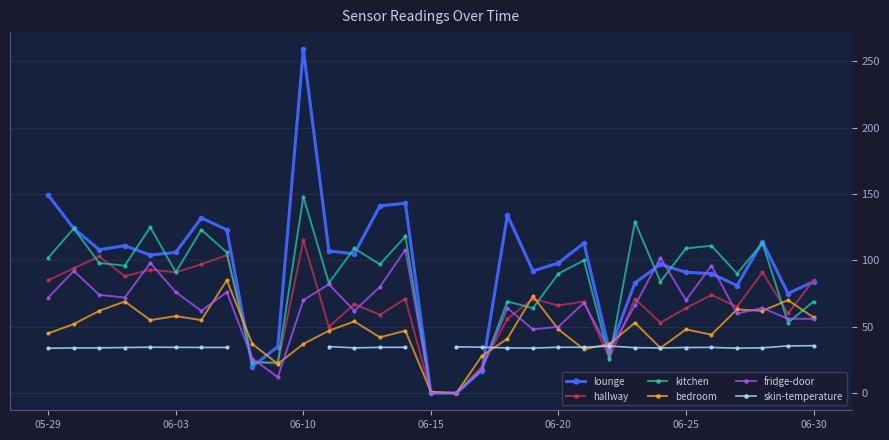

True or false: kitchen has more than 2 interior local peaks.

True